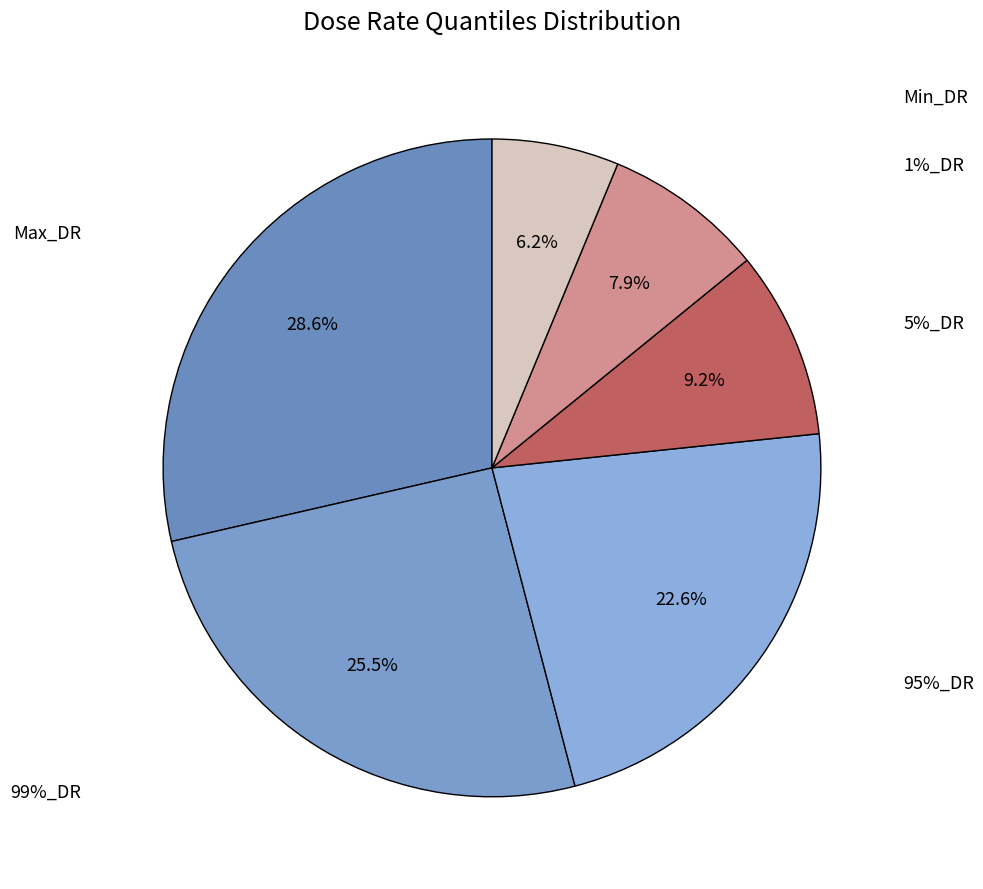

To the nearest percent, what portion does 95%_DR represent?

23%